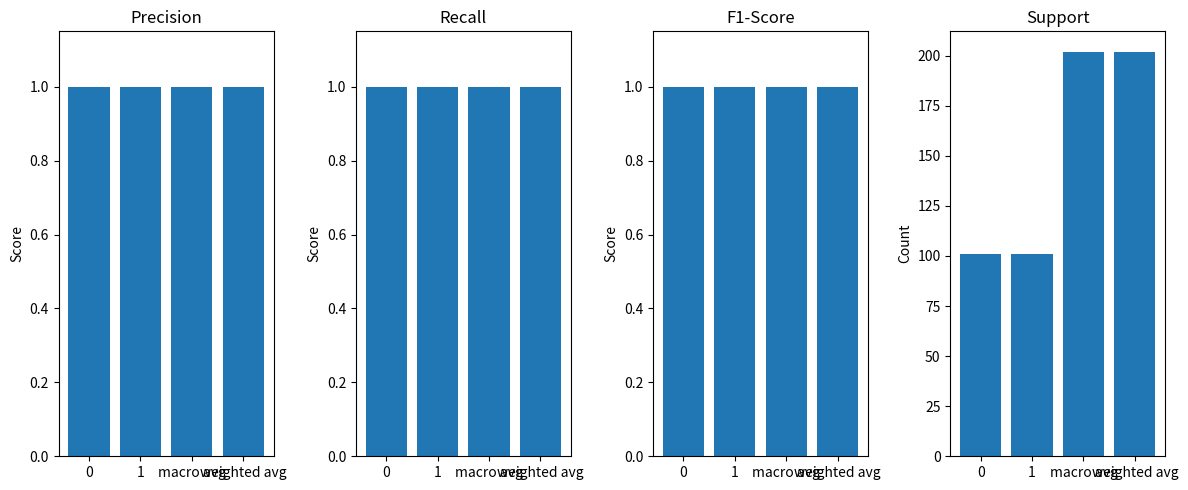

Which has a higher value, macro avg or 0?

macro avg